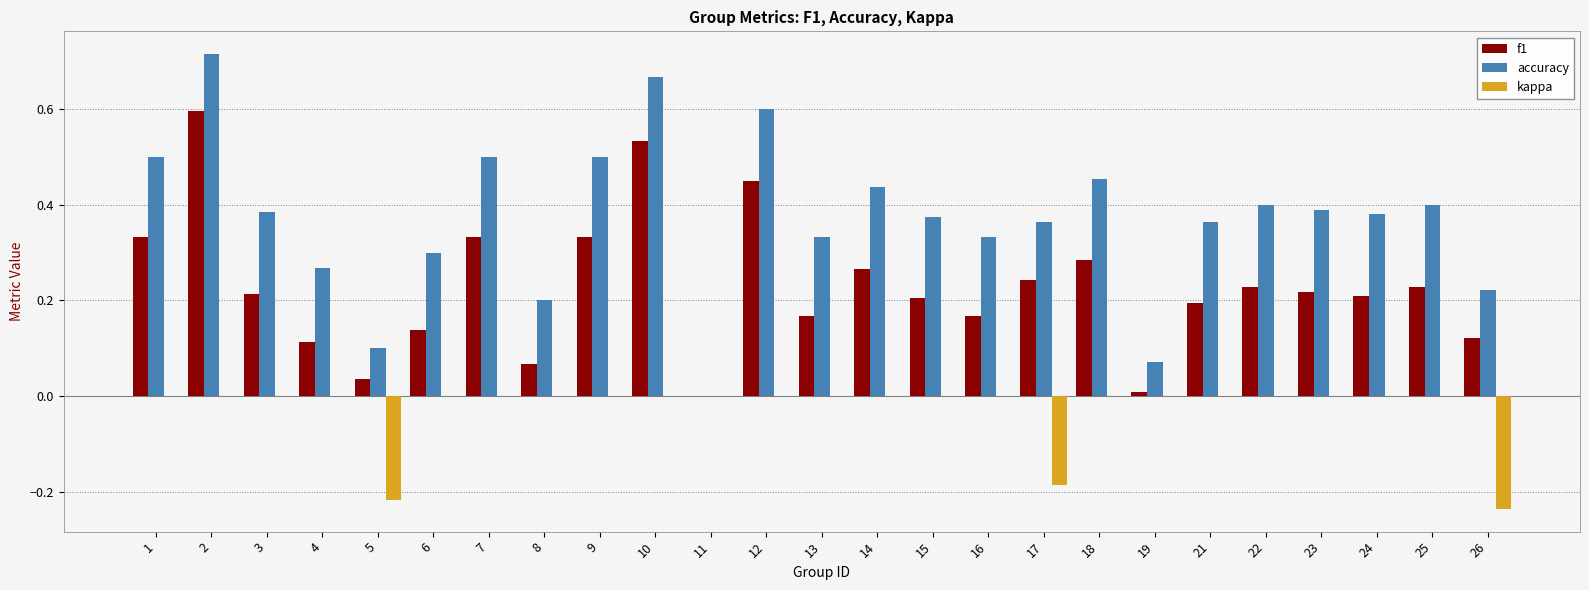

Count the number of data series in this chart.

3